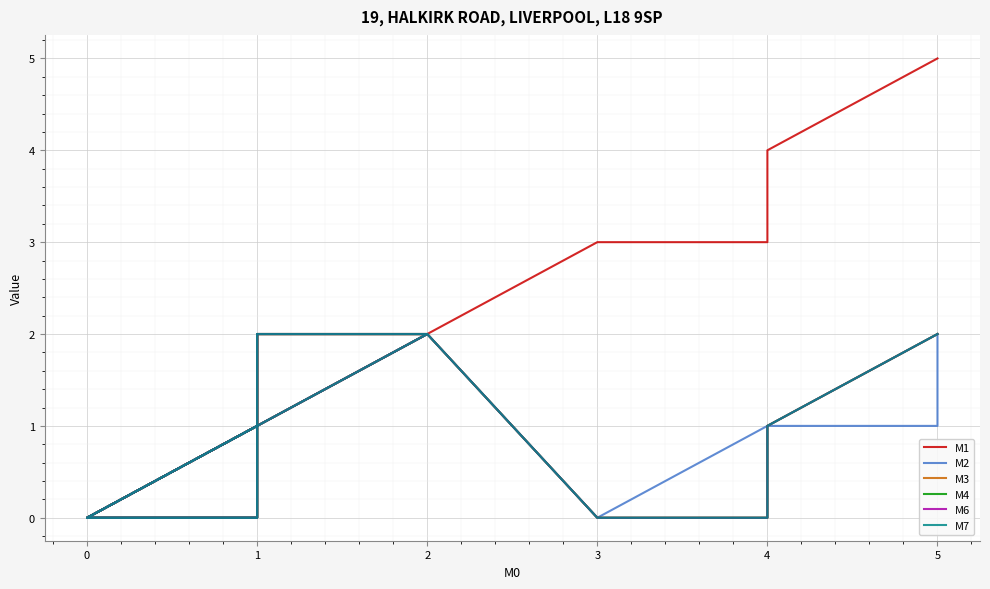

The value of M7 at 0 is 1. True or false?

False